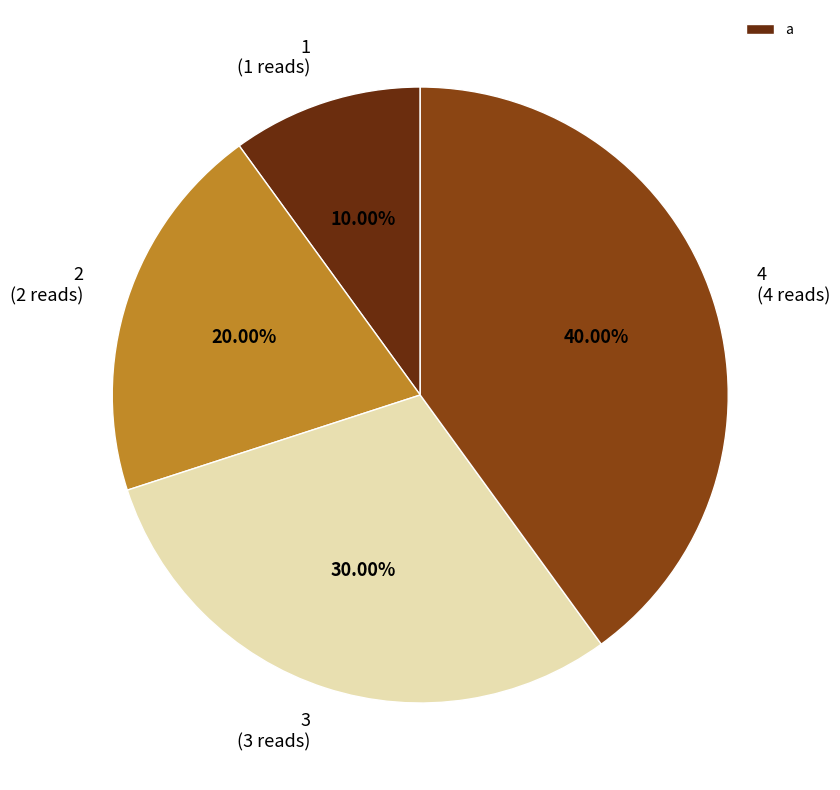

What percentage is the 4 slice, to the nearest percent?

40%